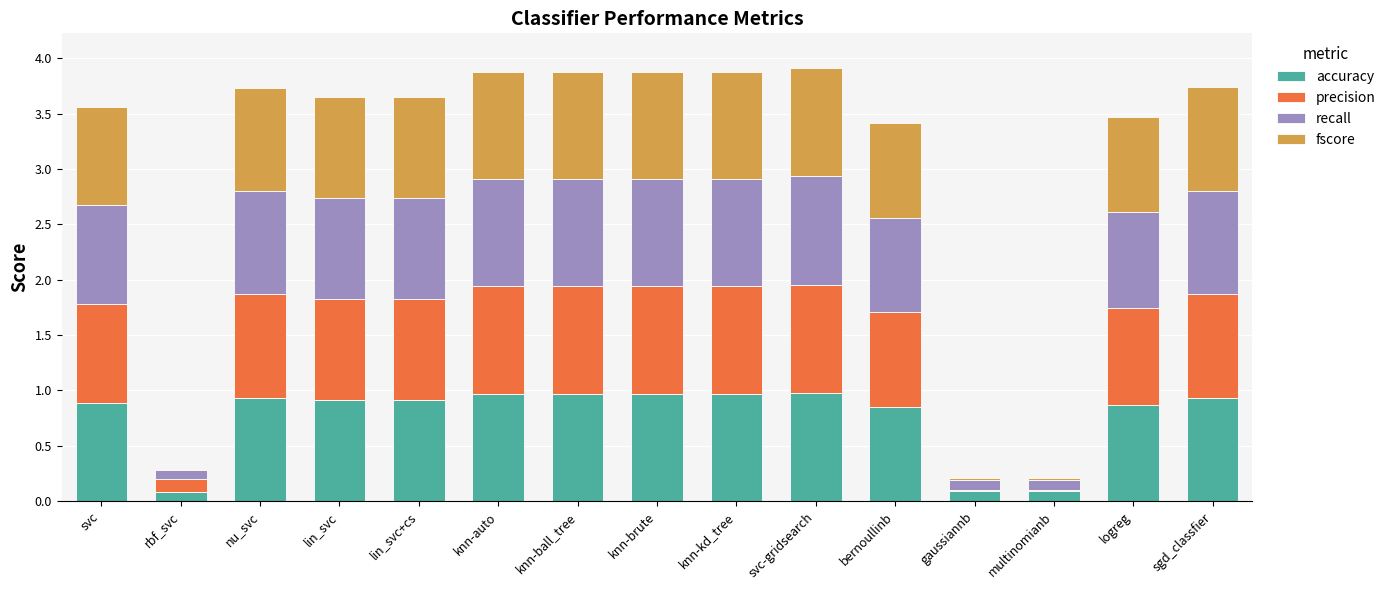

What is the total value across all series at sgd_classfier?

3.7